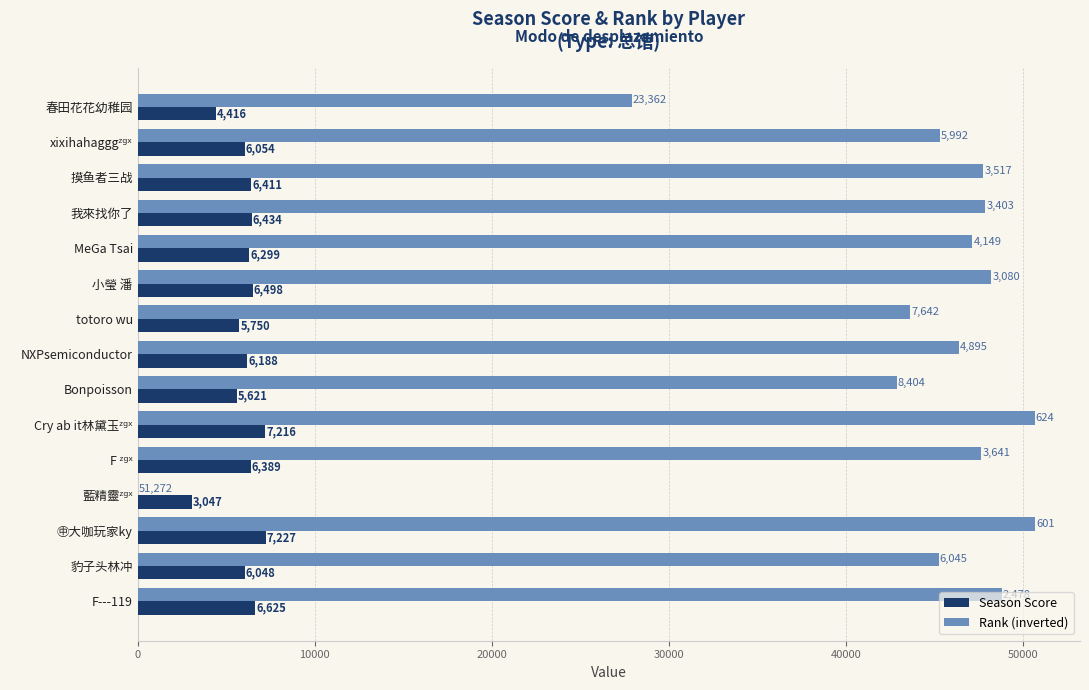

Which label corresponds to the largest value in the chart?

㊥大咖玩家ky